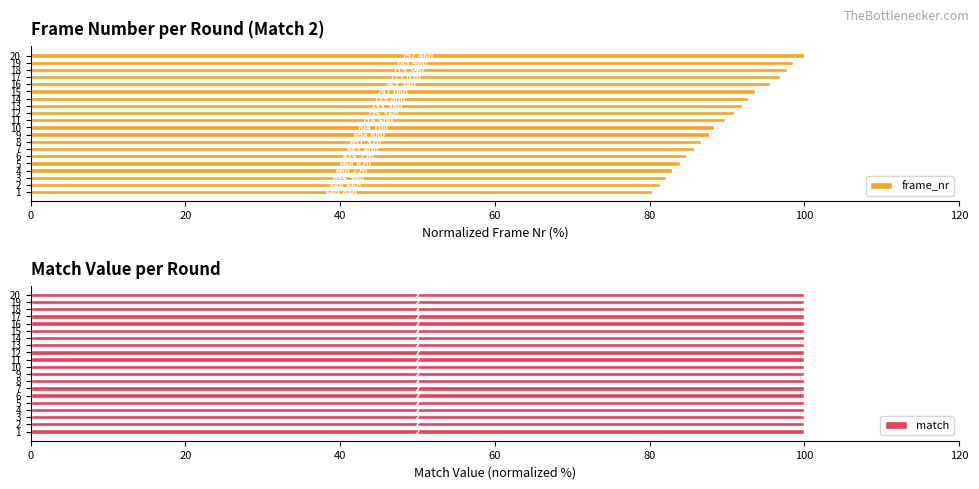

Is it true that frame_nr equals 82.1 at 3?

True